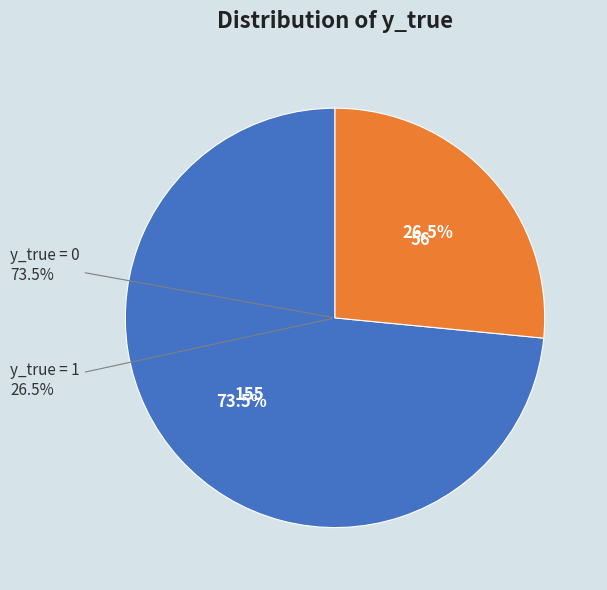

Which slice is the smallest?

y_true = 1